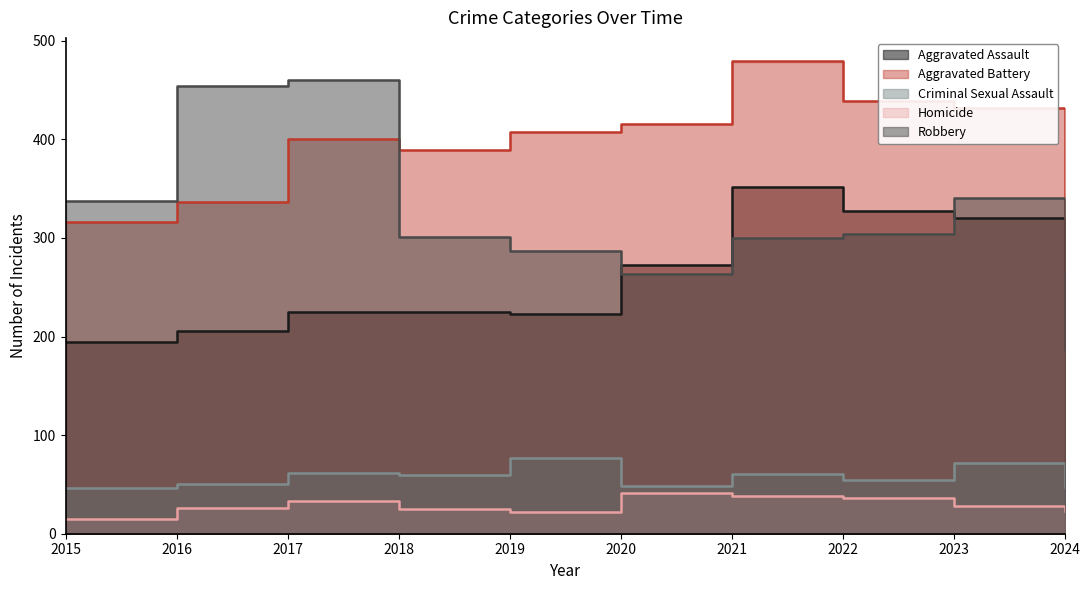

True or false: Criminal Sexual Assault has more than 1 points higher than both neighbors.

True